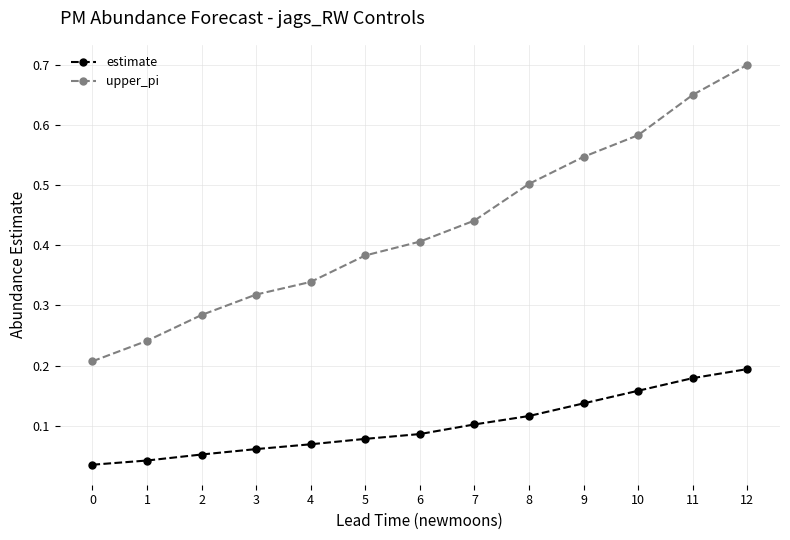

Which series has the largest range (max minus min)?

upper_pi